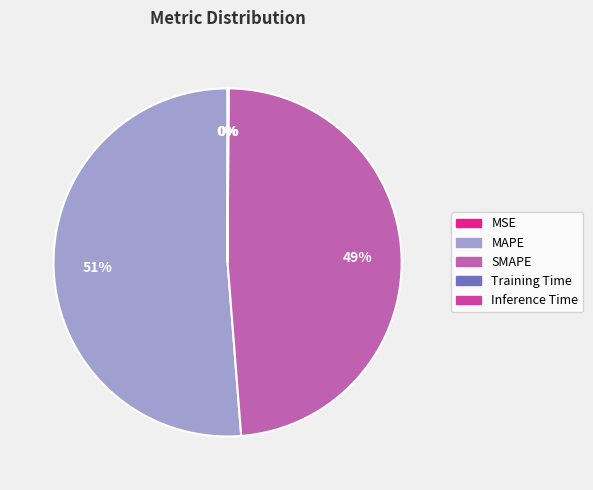

The Inference Time slice represents 0% of the pie. True or false?

True